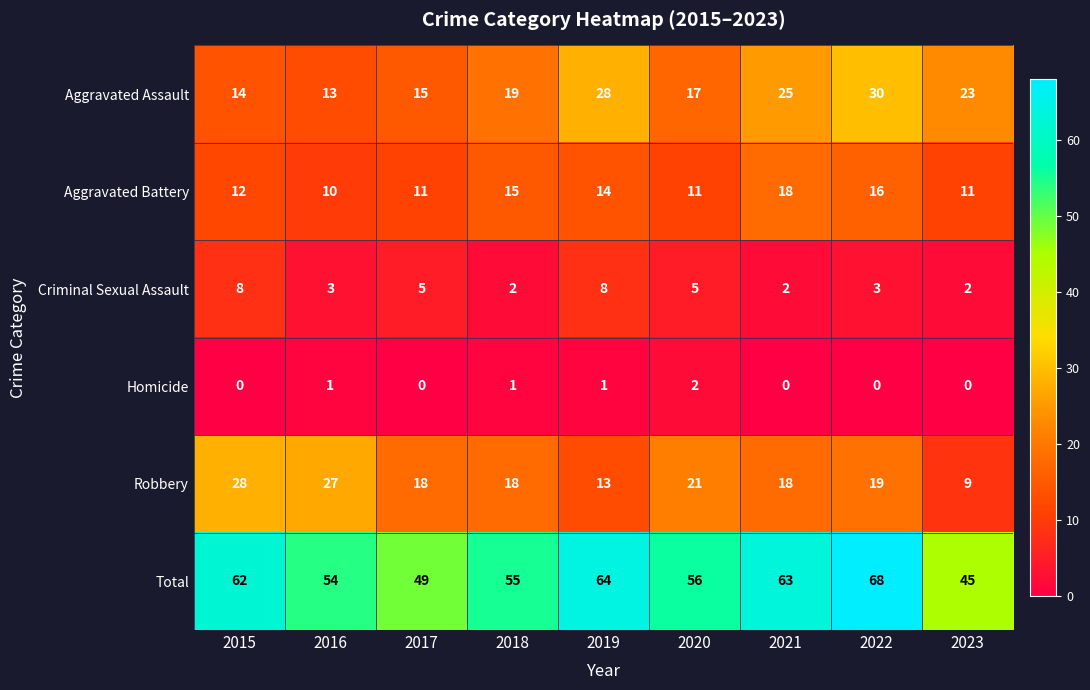

The value of Robbery at 2016 is 27. True or false?

True